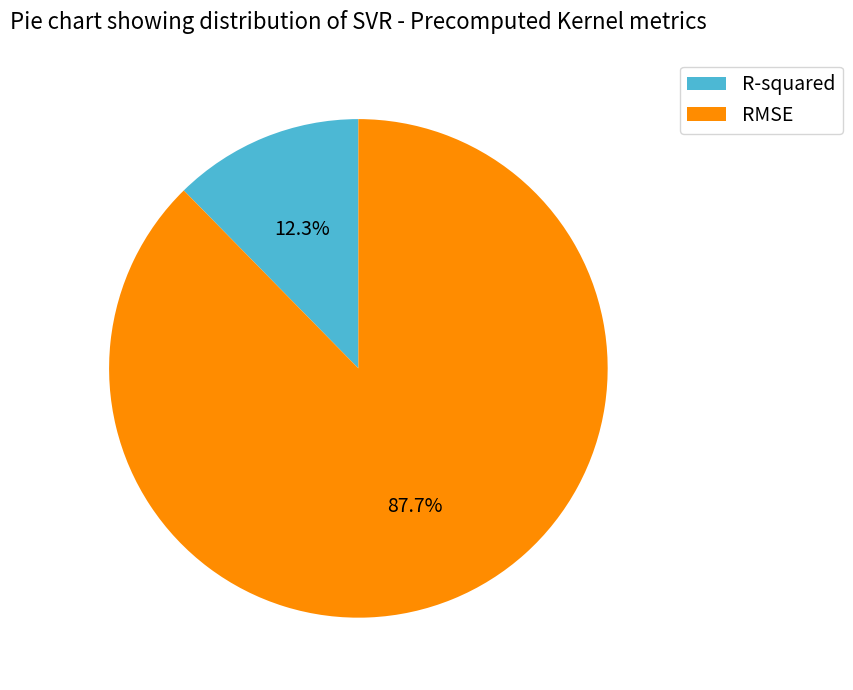

How many segments does this pie chart have?

2